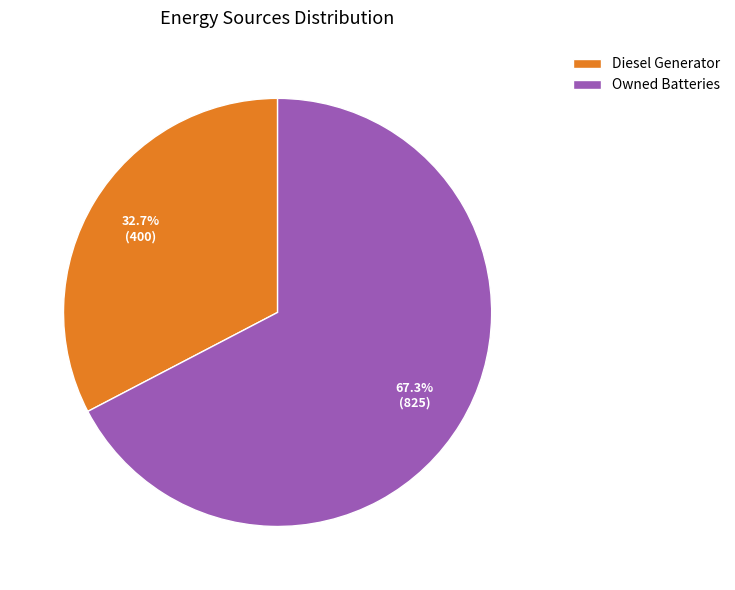

To the nearest percent, what percentage of the pie is Diesel Generator?

33%